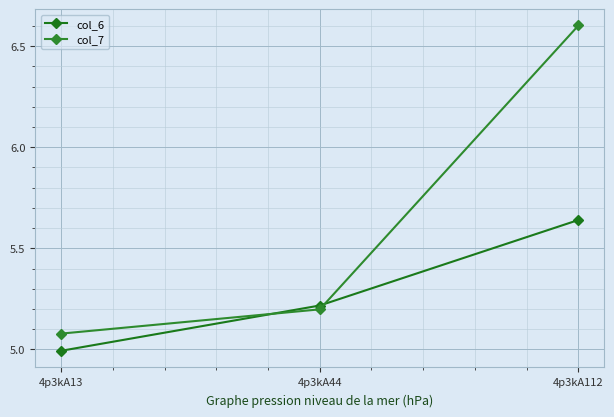

Which label corresponds to the largest value in the chart?

4p3kA112